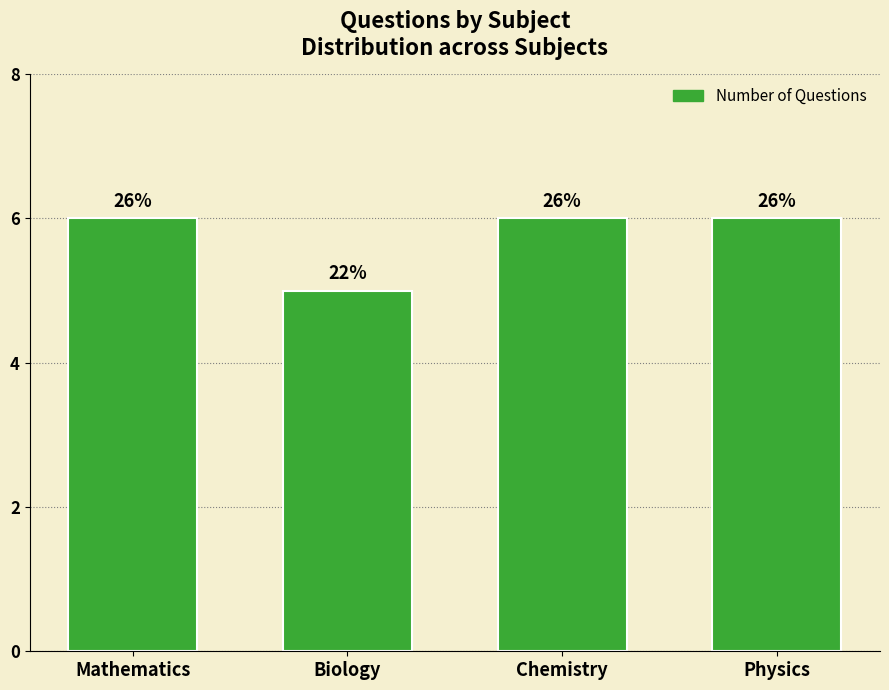

What is the label of the 2nd bar from the right?

Chemistry